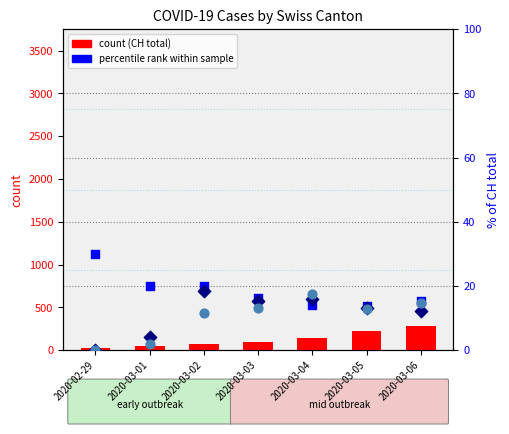

At which category is the sum across all series the highest?

2020-03-06